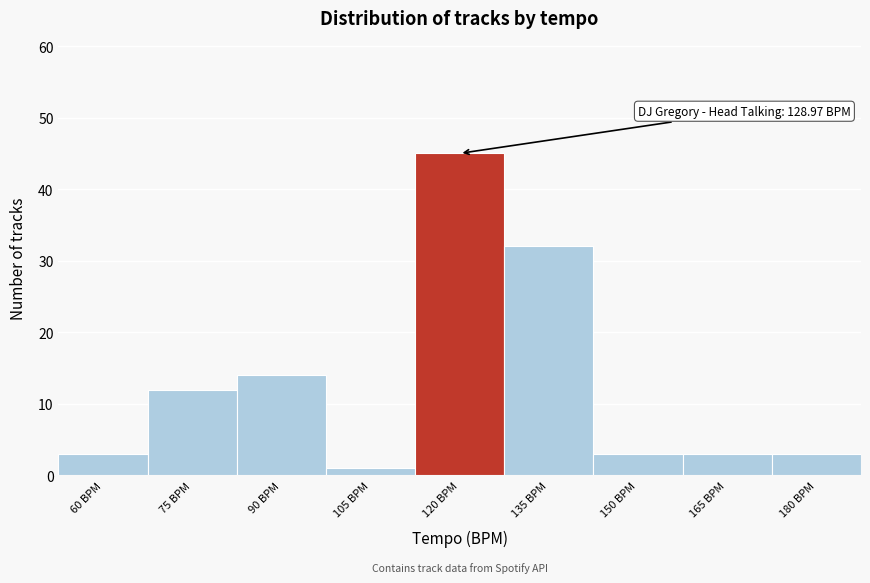

Reading right to left, transcribe all the data shown in this chart.

3	3	3	32	45	1	14	12	3